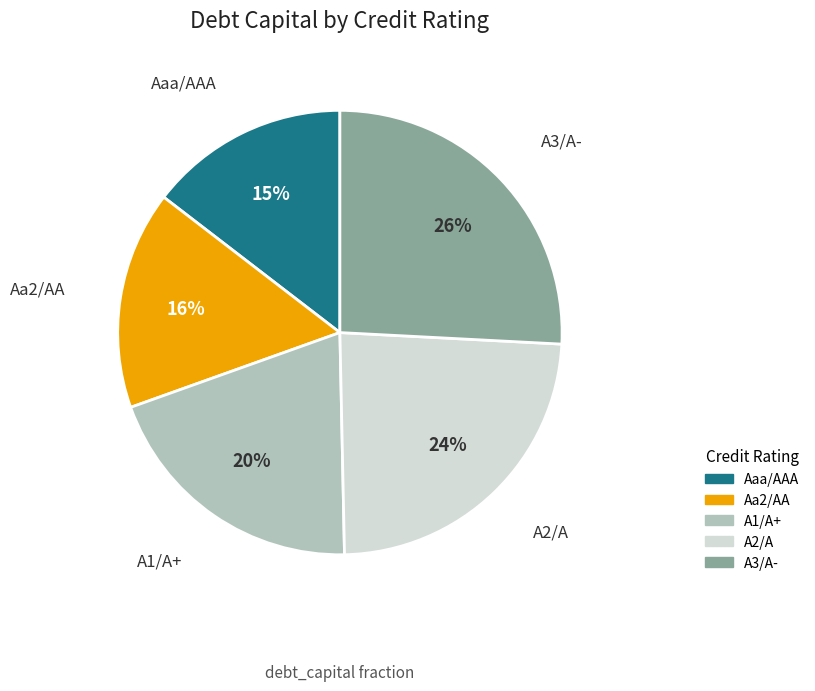

How many slices are in this pie chart?

5